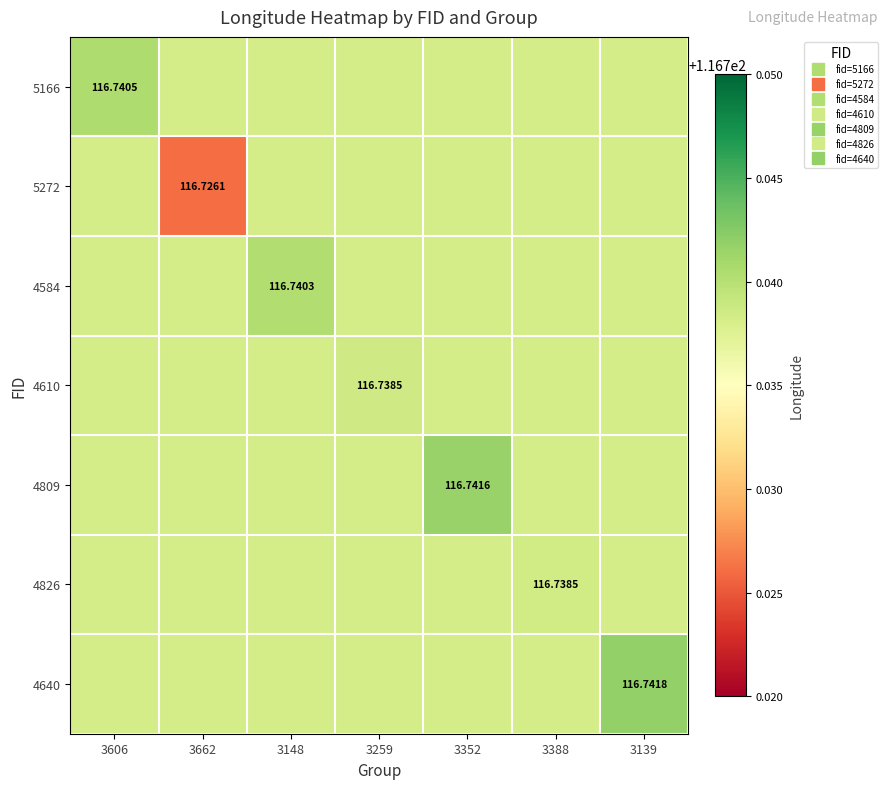

At how many categories does at least one series exceed 116?

7